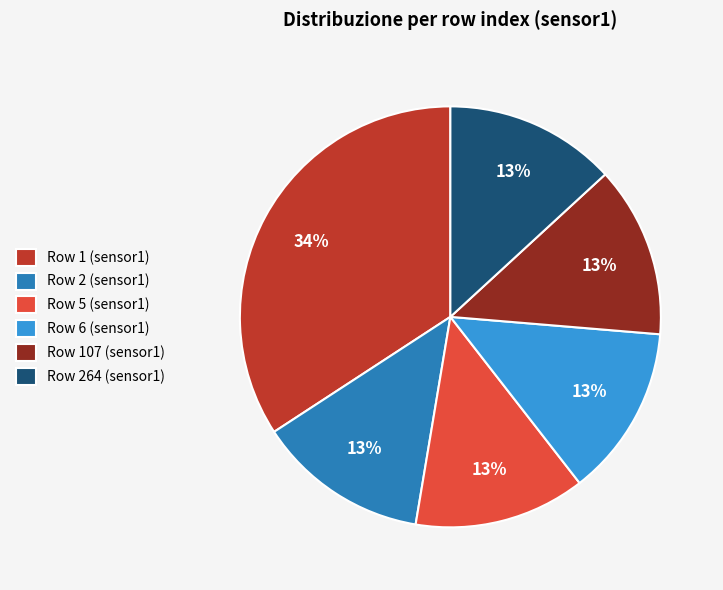

To the nearest percent, what is the average slice percentage?

17%